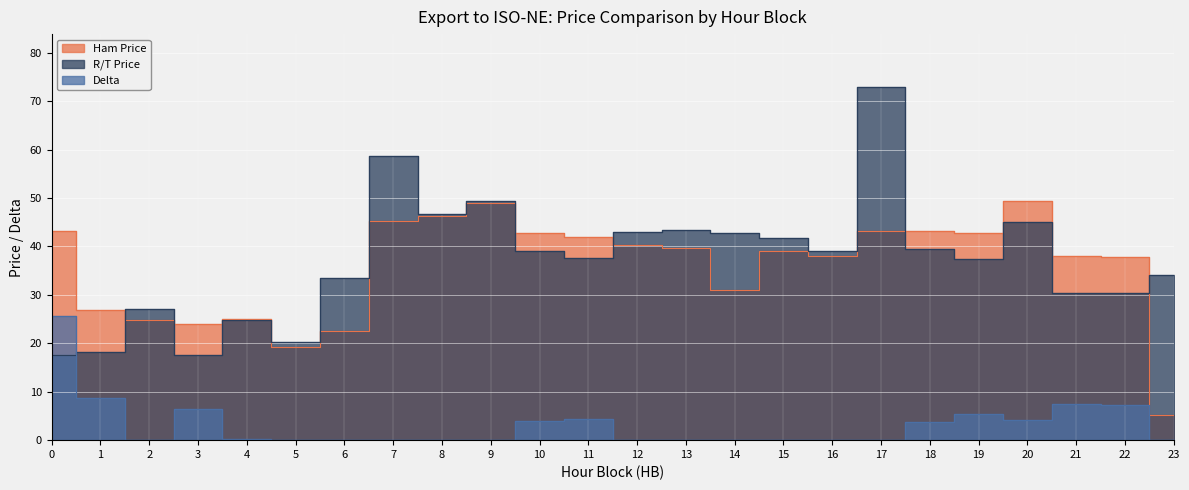

How many lines are shown in the chart?

3